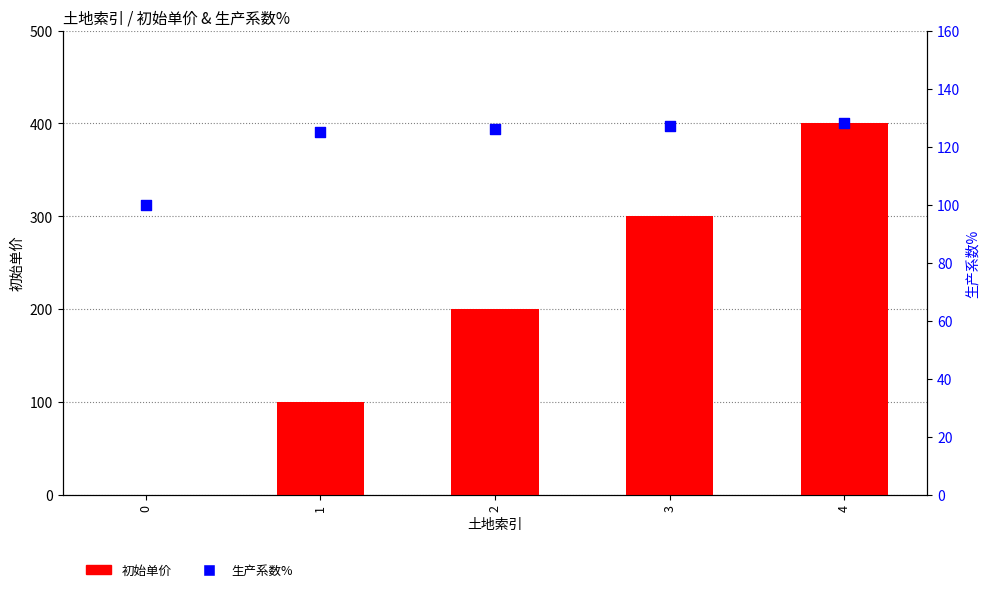

At which category is the sum across all series the highest?

4